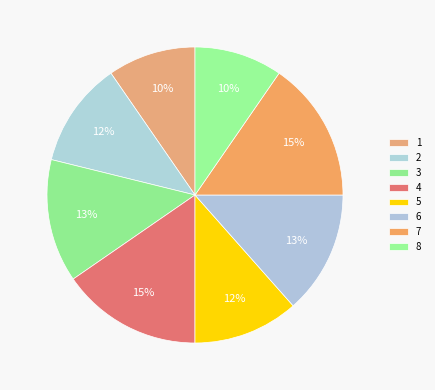

To the nearest percent, what percentage of the pie is 5?

12%